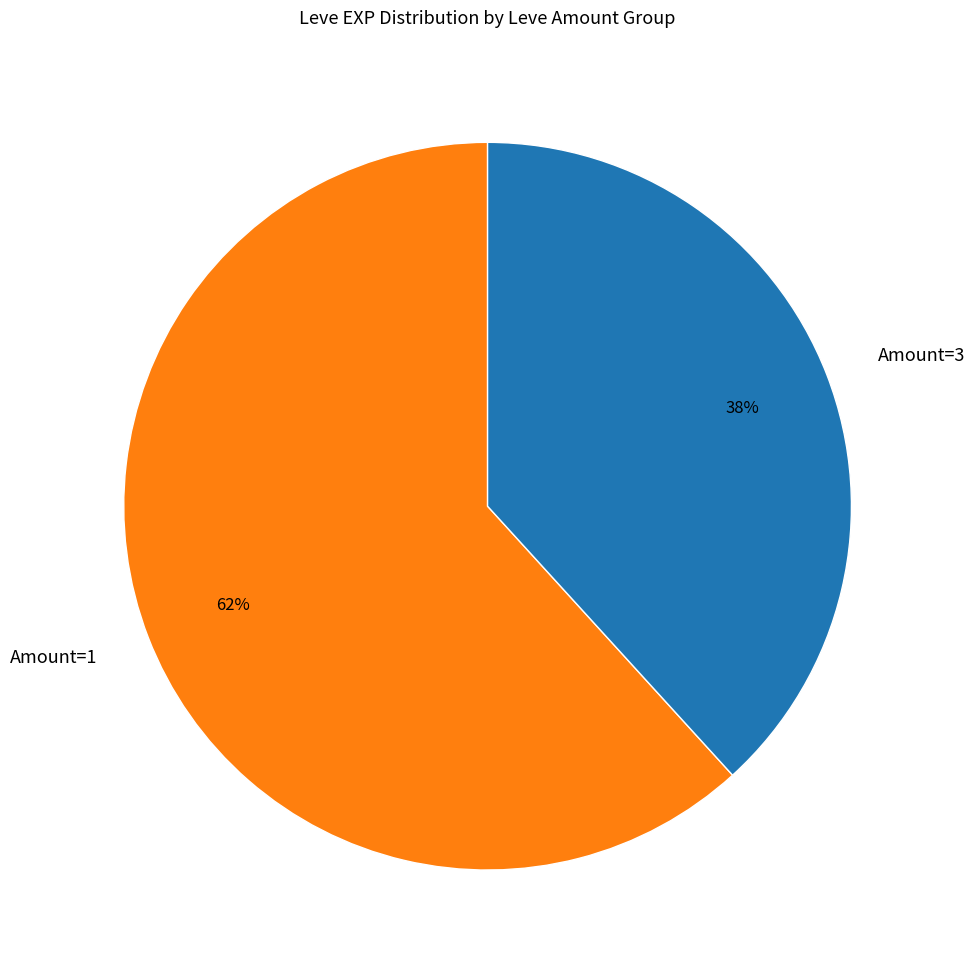

Does any single category account for the majority?

Yes